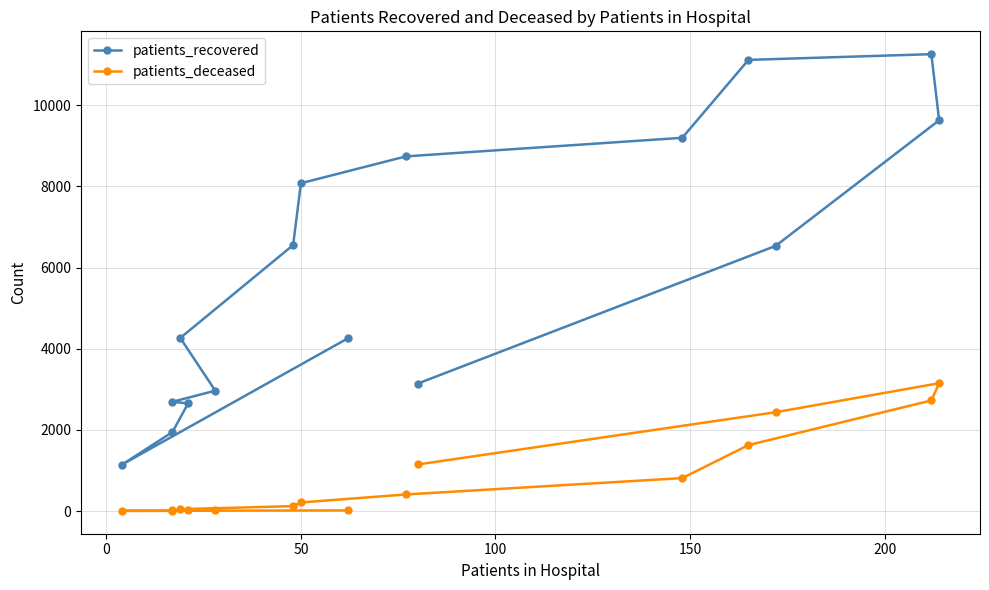

Rank the series by their average value, from lowest to highest.

patients_deceased, patients_recovered